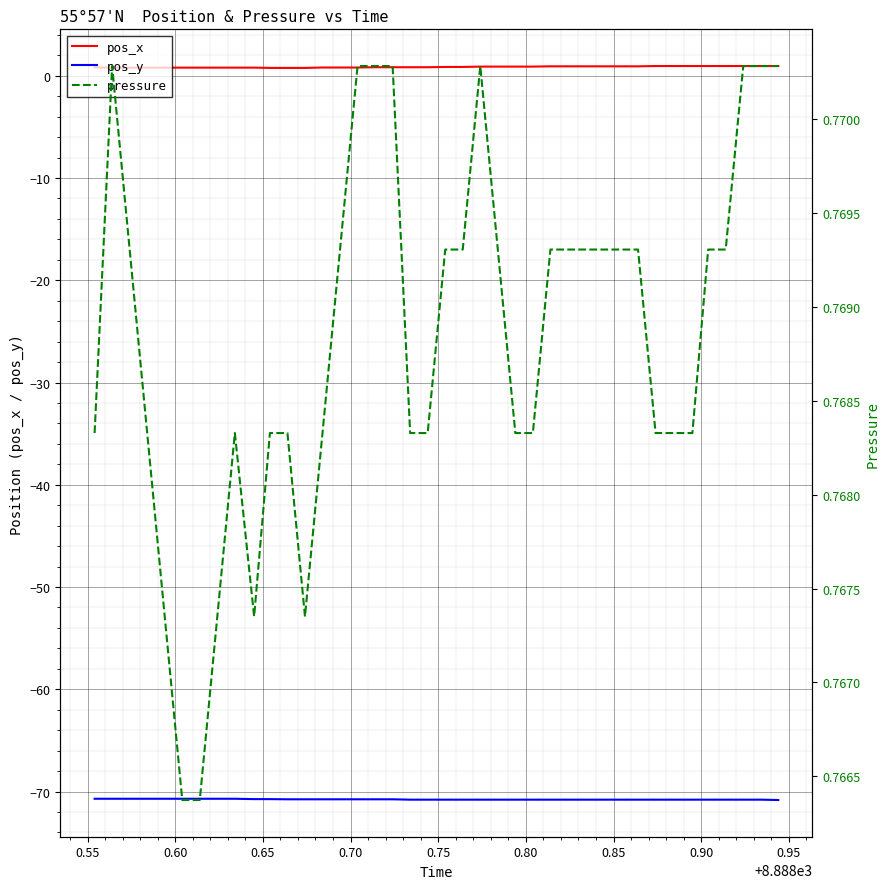

What is the minimum value for pos_y?

-70.8